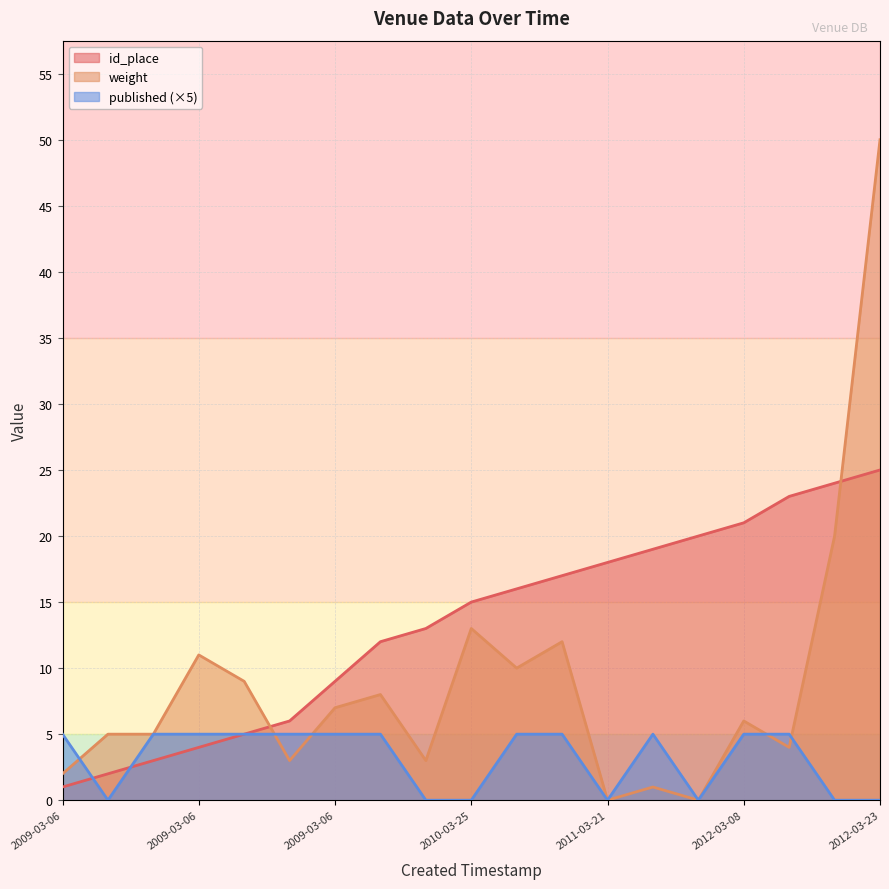

Is the value of weight at 2009-03-06 12:19:23 greater than the value of id_place at 2009-03-06 12:17:43?

Yes